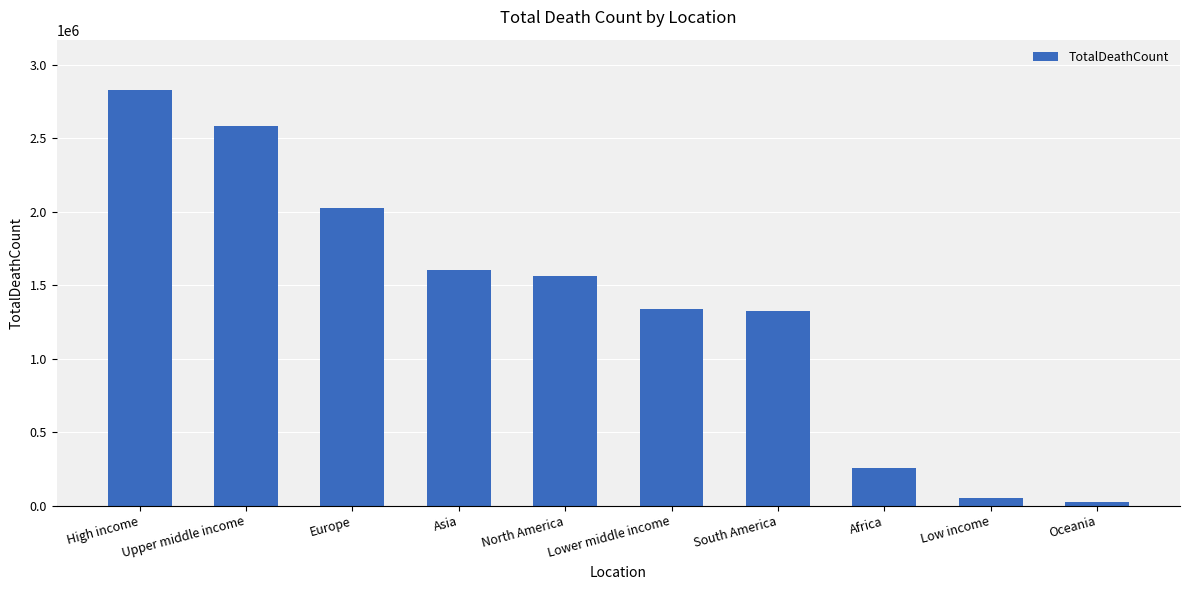

What is the maximum value shown in the chart?

2829540